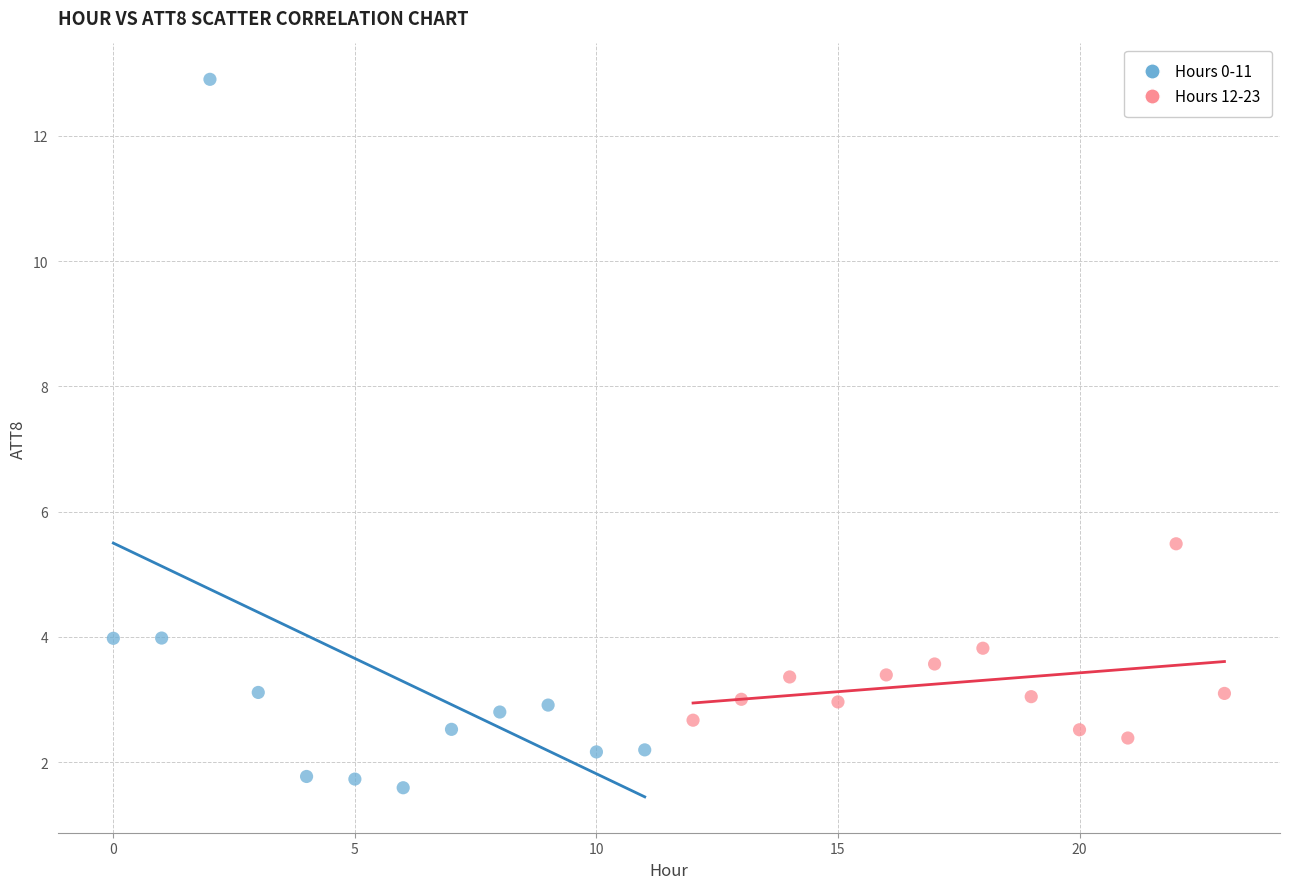

Which series reaches the minimum Y coordinate?

Hours 0-11